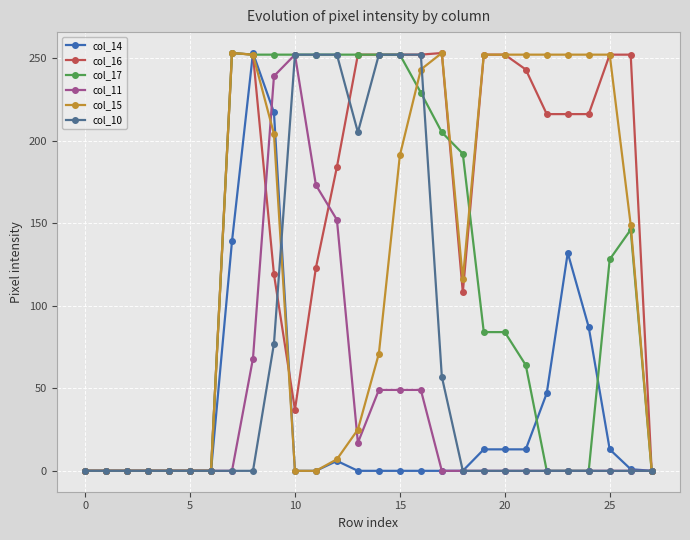

How many lines are shown in the chart?

6